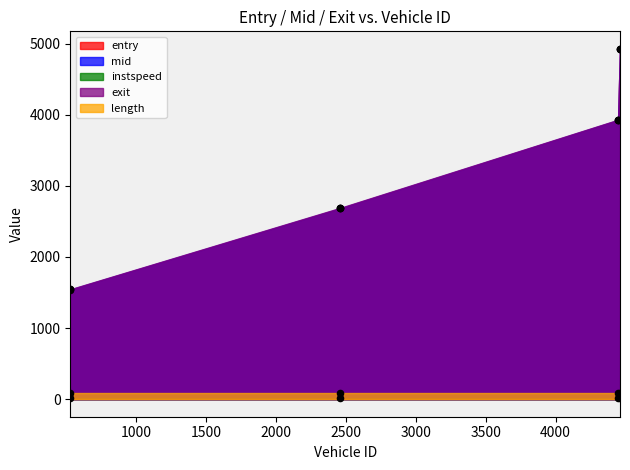

Is the value of instspeed at 526.0 greater than the value of mid at 4461.0?

No